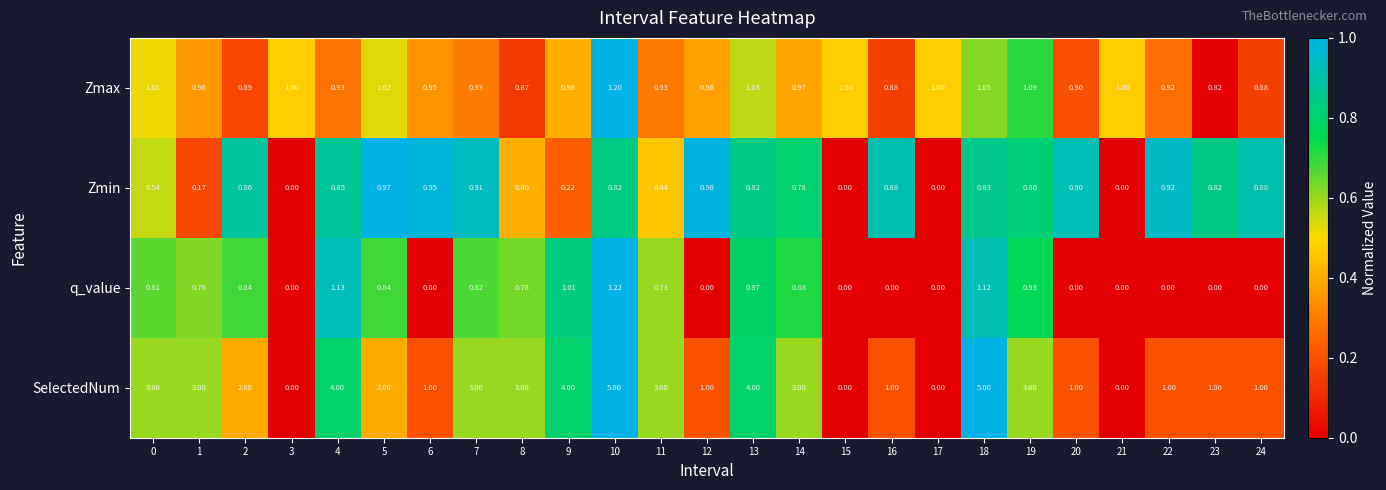

List the series in order of their peak value, highest first.

SelectedNum, q_value, Zmax, Zmin